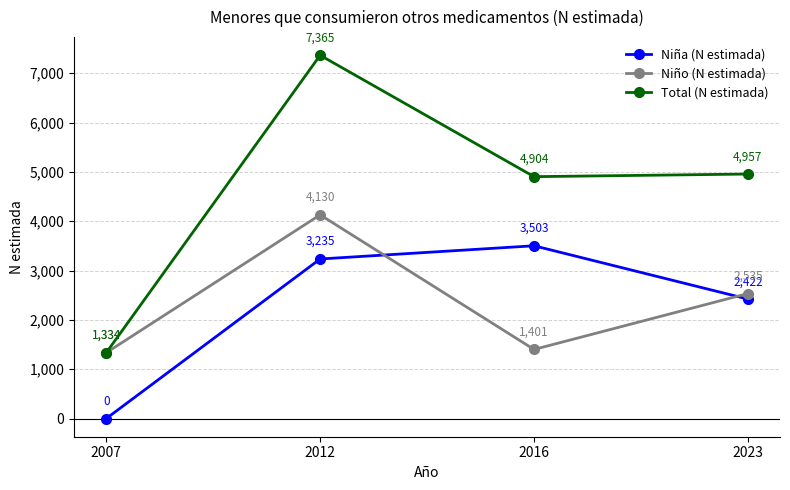

Where is the first local maximum for Niña (N estimada)?

2016